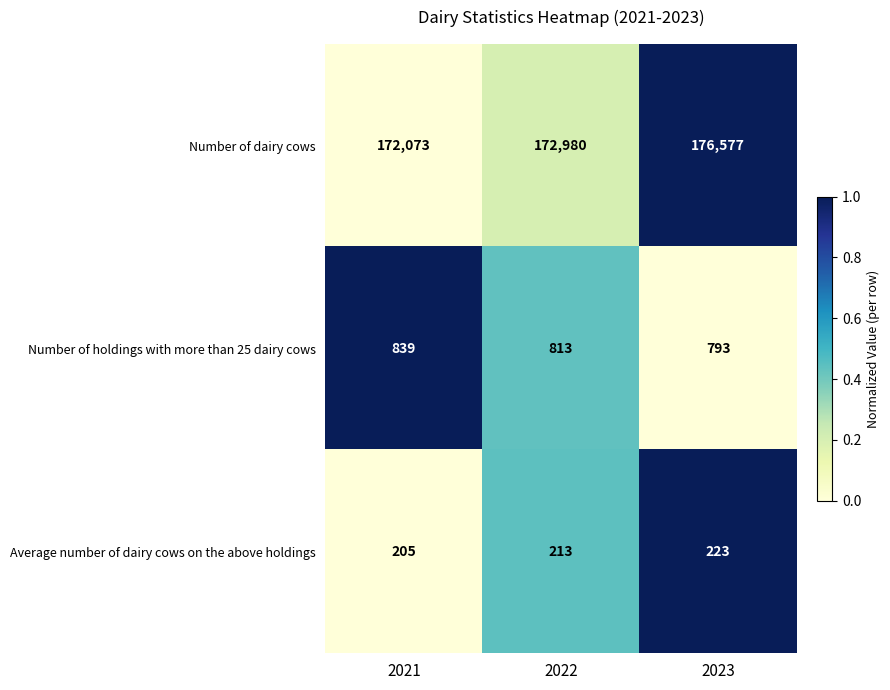

How many Number of holdings with more than 25 dairy cows values are between 793 and 839?

3